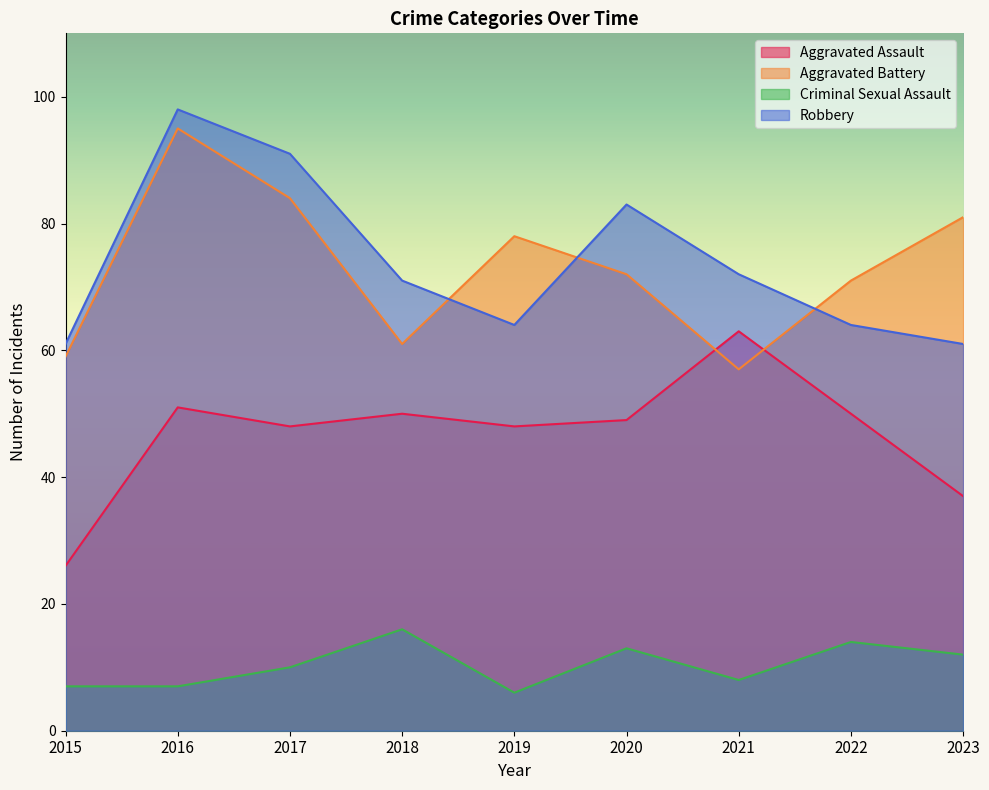

List the labels in order of Aggravated Battery value, smallest first.

2021, 2015, 2018, 2022, 2020, 2019, 2023, 2017, 2016